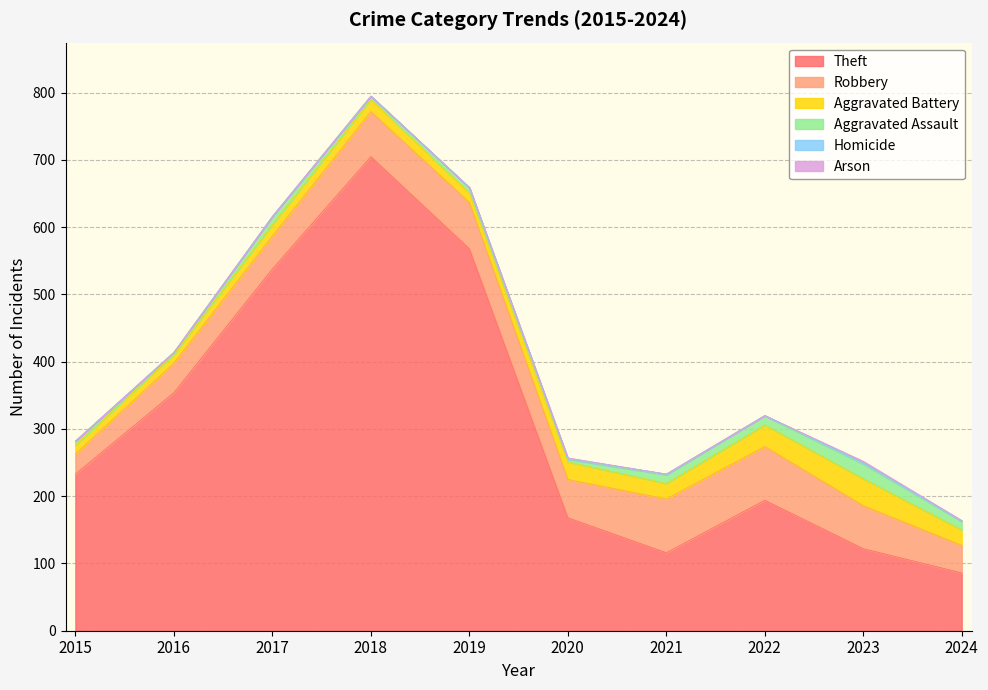

Which series has the widest spread of values?

Theft